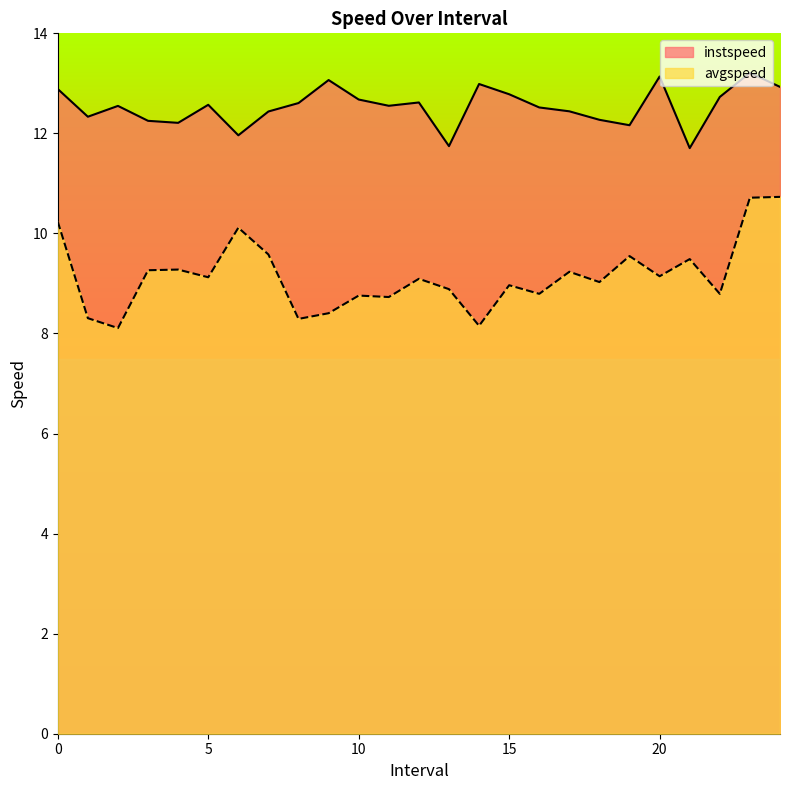

True or false: avgspeed and instspeed cross at least once.

False